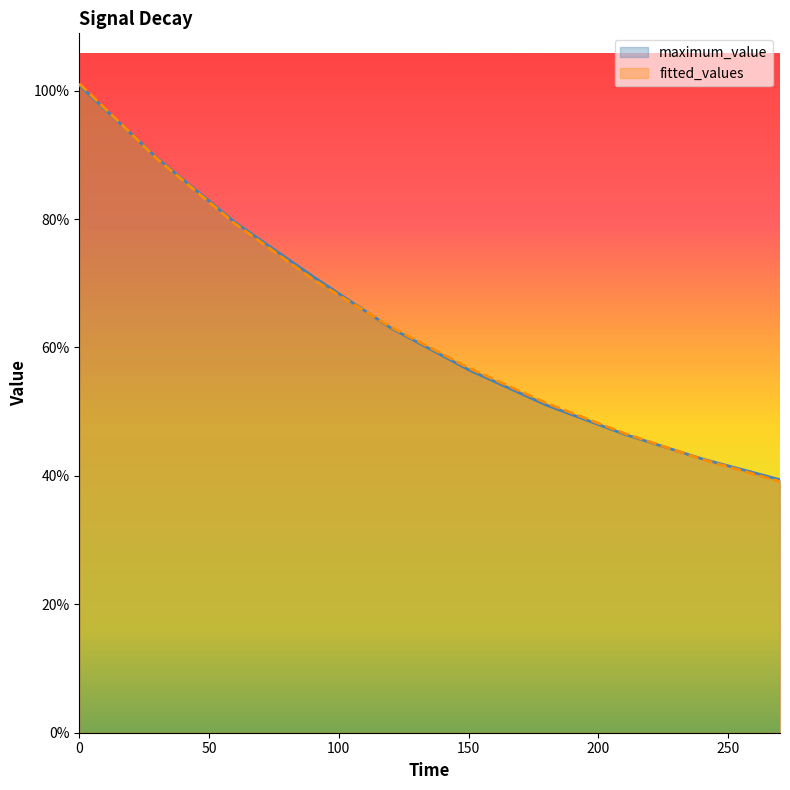

List the series in order of their peak value, highest first.

fitted_values, maximum_value